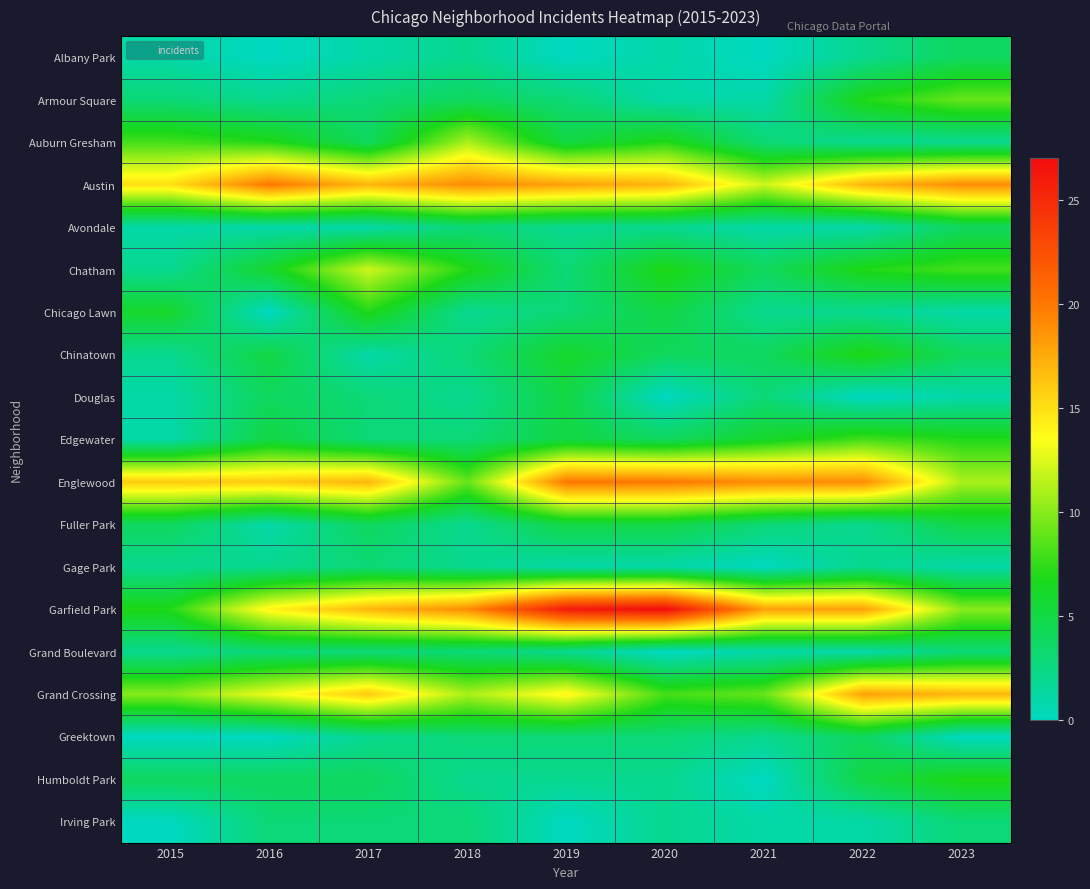

Count the number of data series in this chart.

19